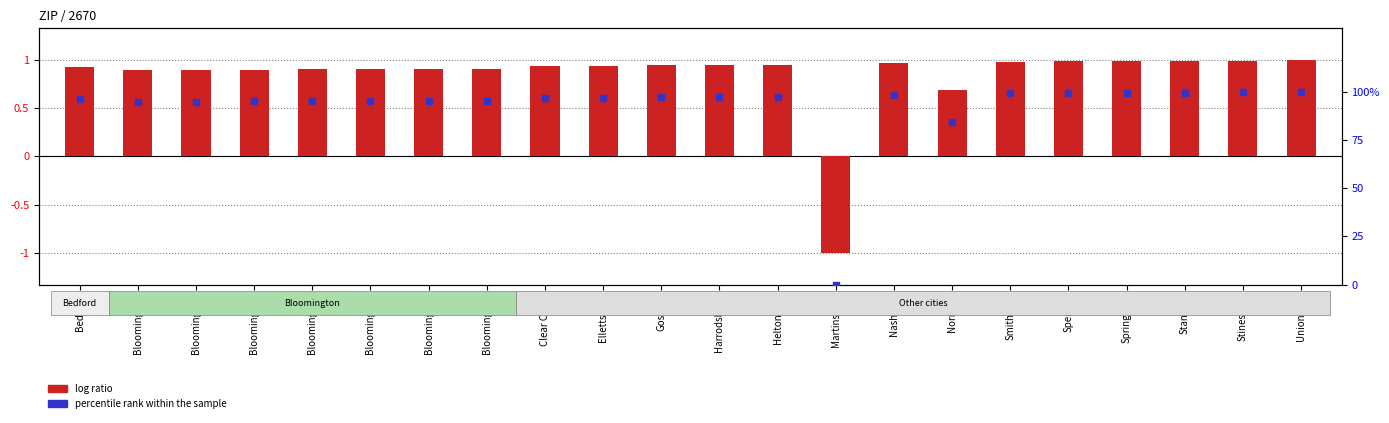

What are all the series names shown in the legend?

log ratio, percentile rank within the sample